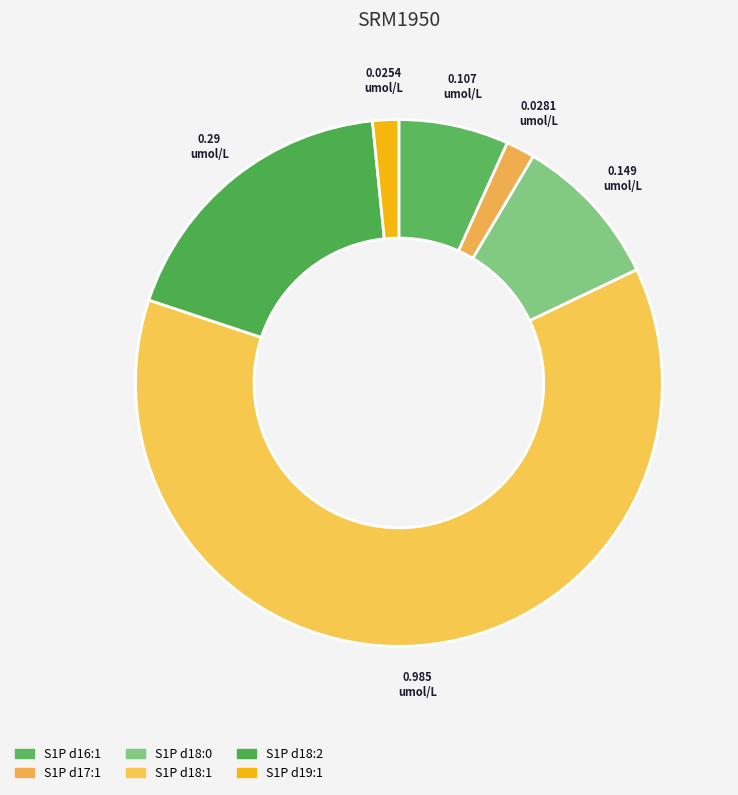

To the nearest percent, what percentage of the pie is S1P d19:1?

2%